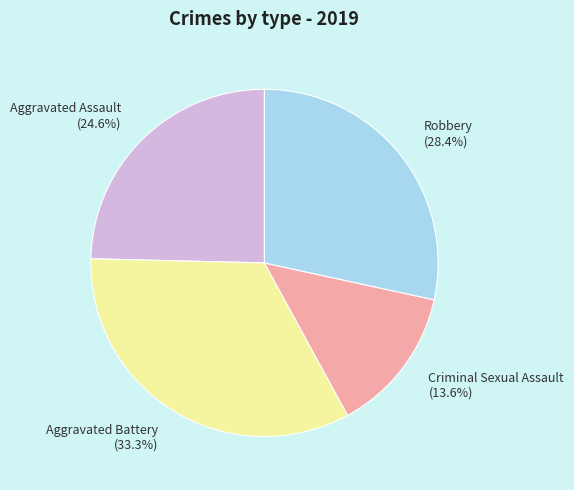

Is the sum of Aggravated Battery and Aggravated Assault greater than half?

Yes